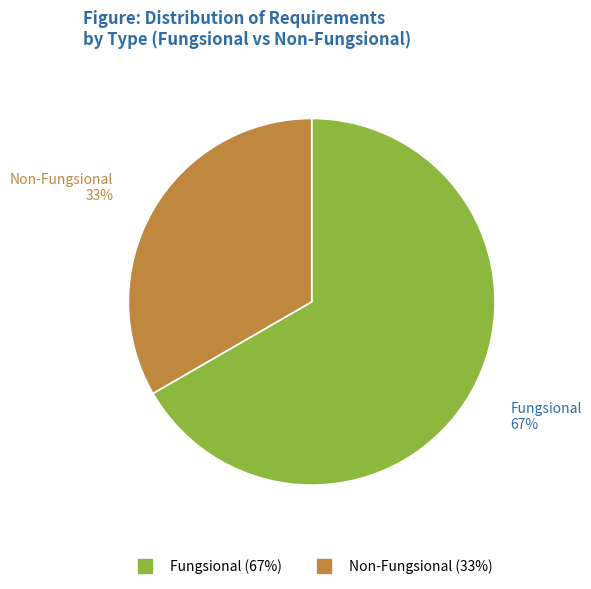

True or false: Fungsional accounts for 80% of the total.

False